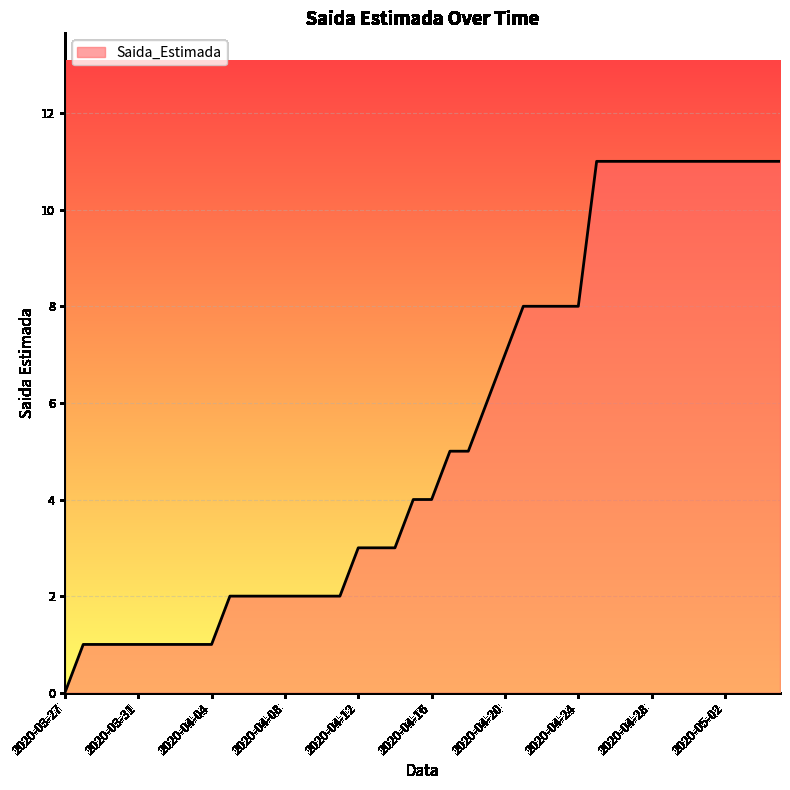

What is the greatest value displayed?

11